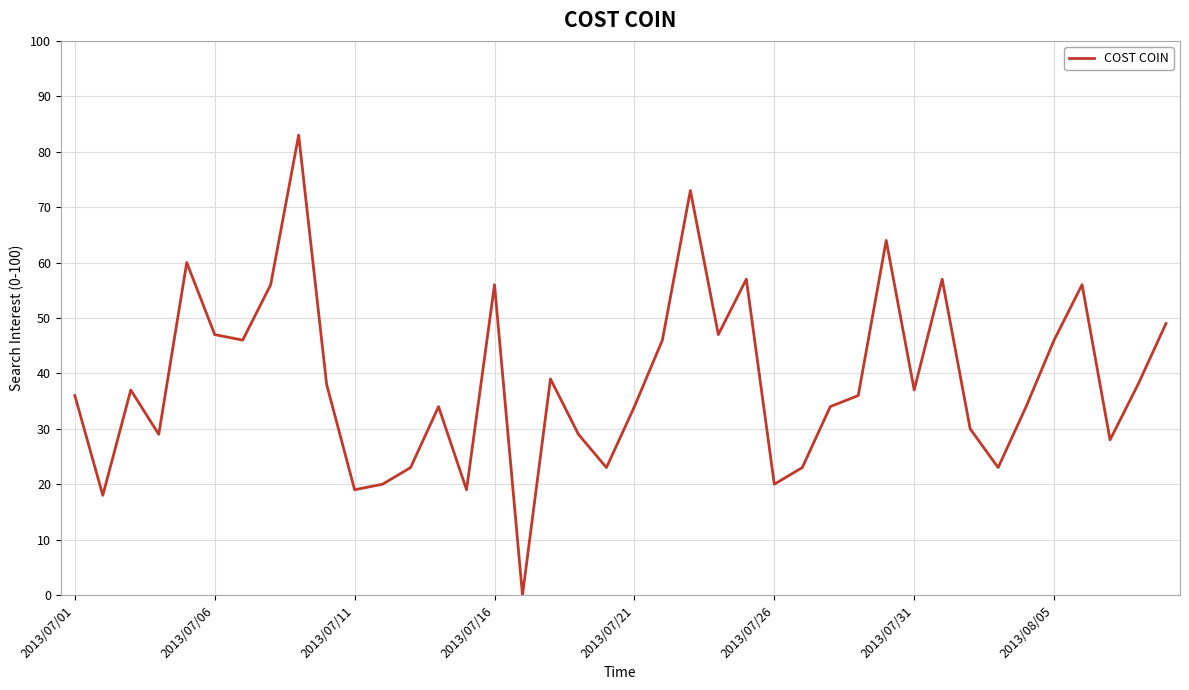

What is the difference between the maximum and minimum values?

83